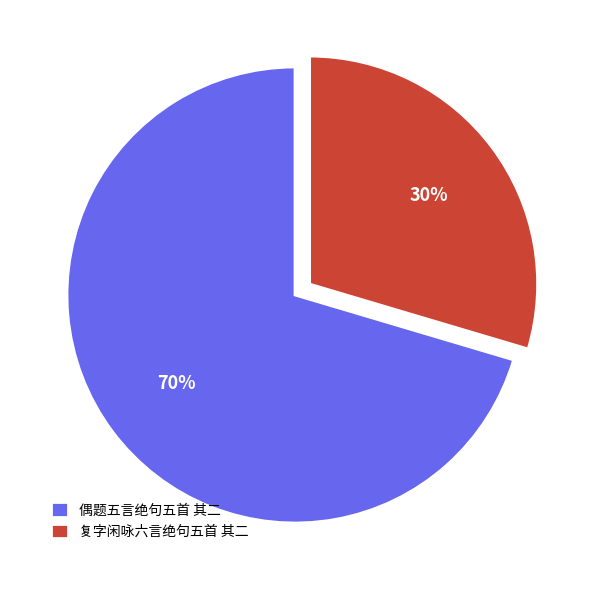

Is there any slice that represents more than half of the pie?

Yes